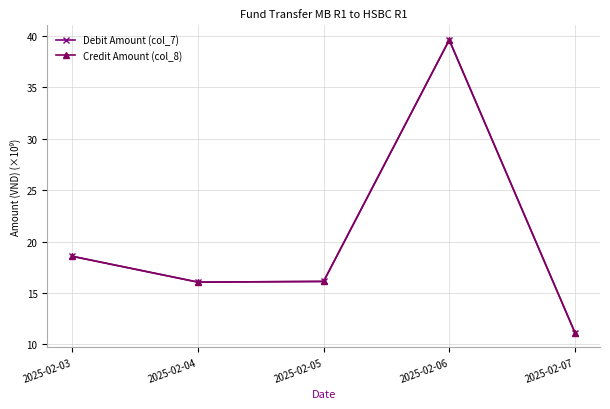

True or false: Credit Amount (col_8) has more than 2 interior local peaks.

False